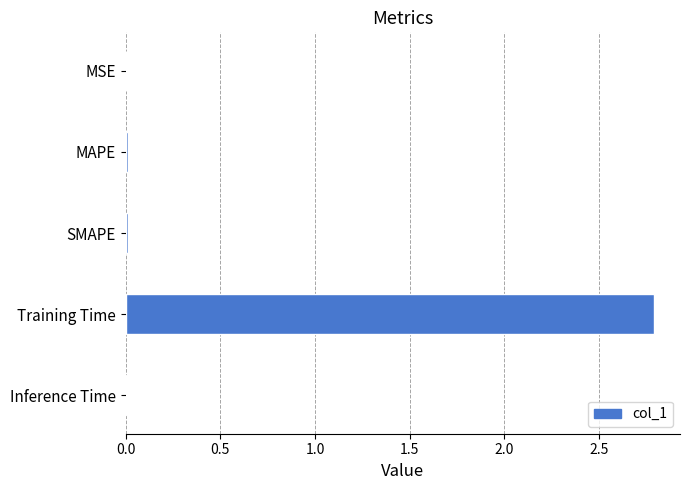

What is the greatest value displayed?

2.8